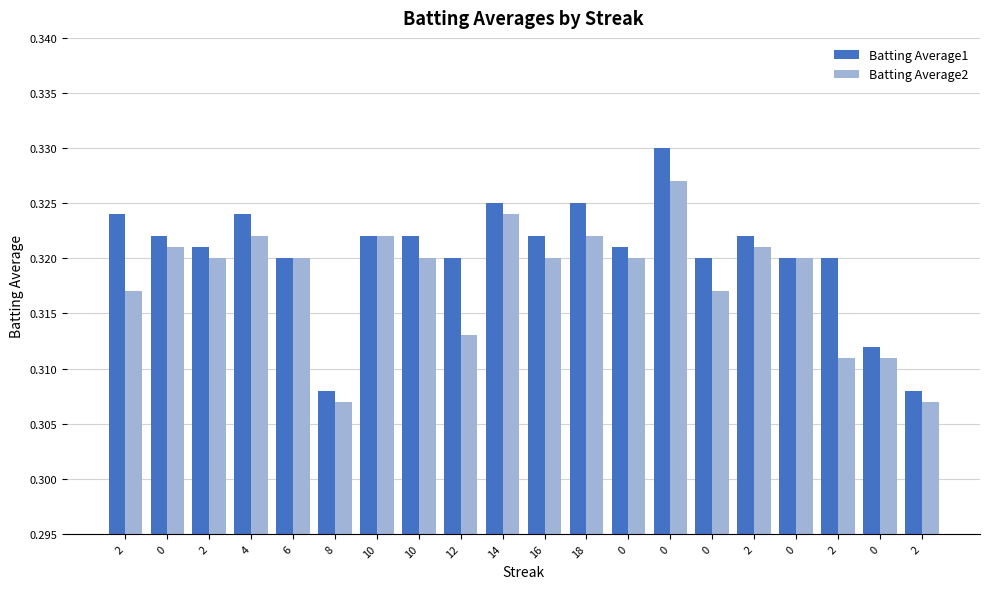

Count the Batting Average2 values in the range 0 to 1.

20